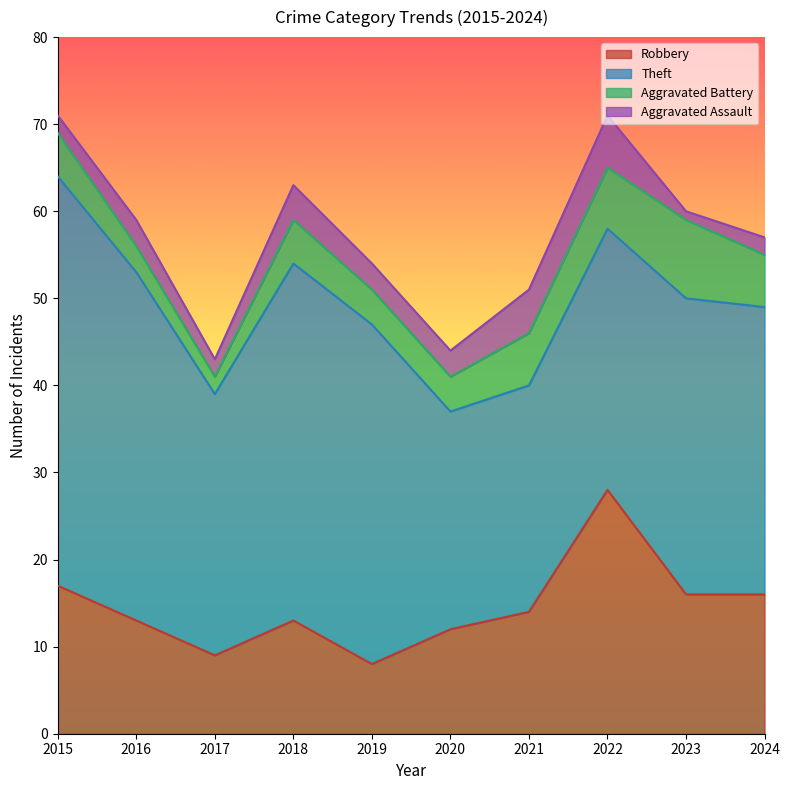

What is the lowest value of the Robbery series?

8